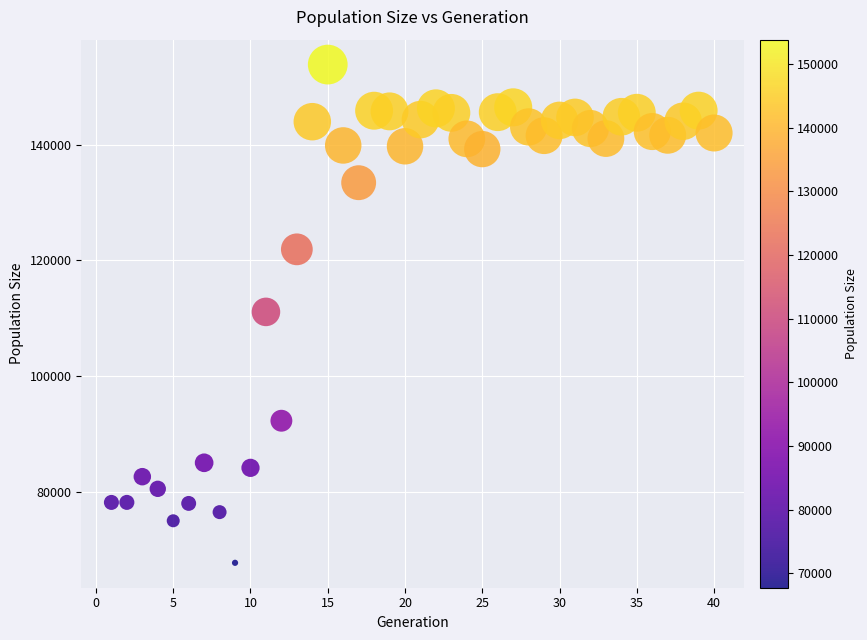

What is the range of Y values (max minus min)?

86078